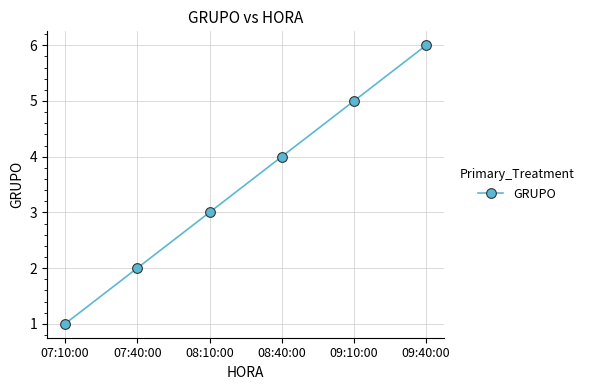

Rank the categories by value from highest to lowest.

09:40:00, 09:10:00, 08:40:00, 08:10:00, 07:40:00, 07:10:00